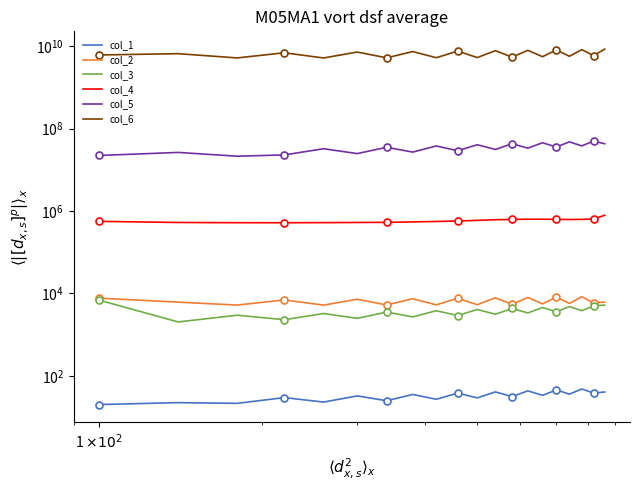

How many values in the col_6 series are below 6611419035?

10